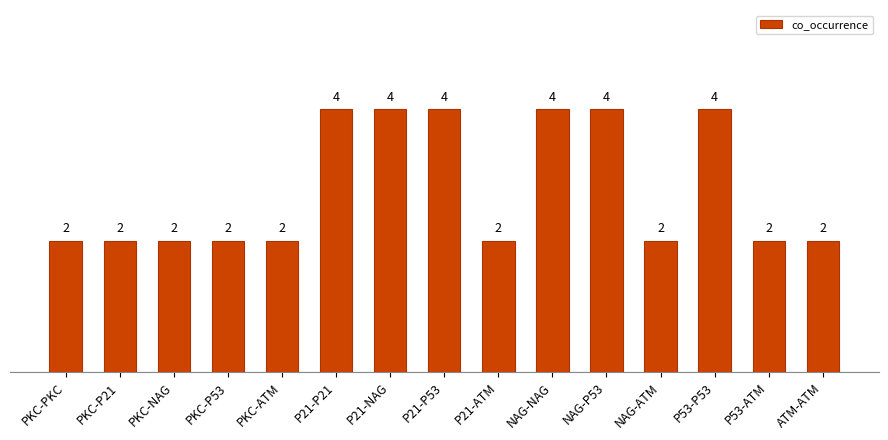

What is the approximate value at P53-P53?

4